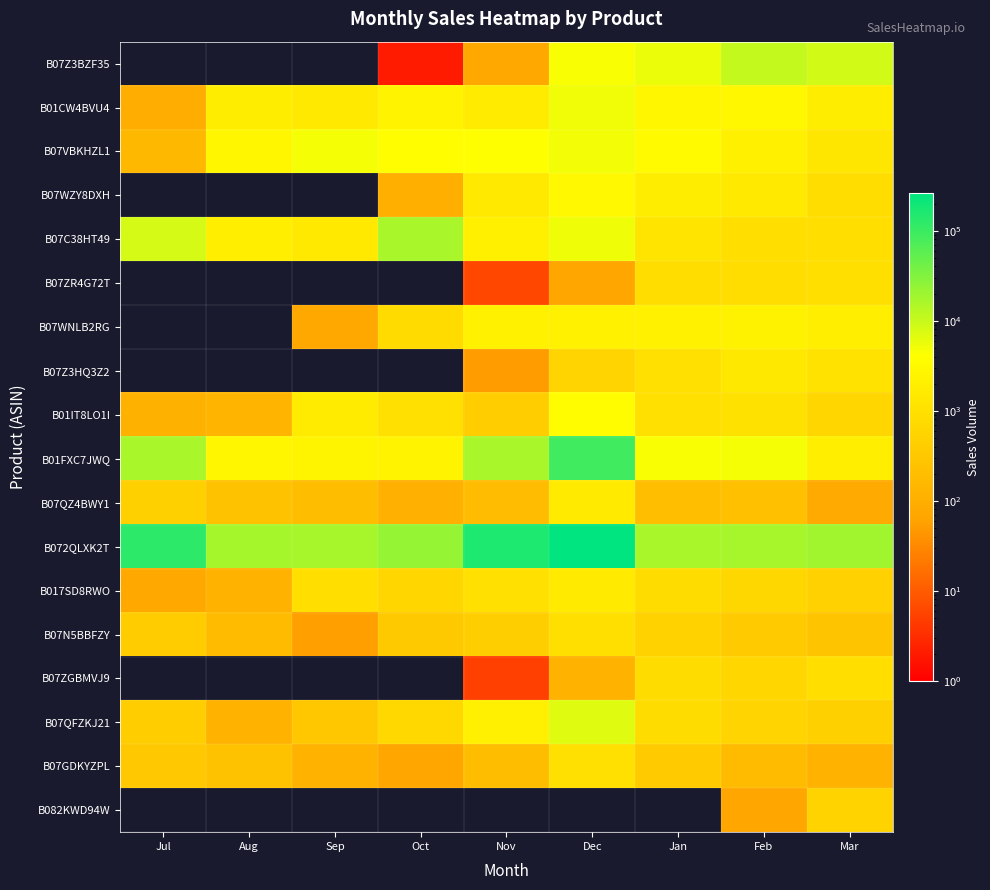

Which series has the largest total across all categories?

B072QLXK2T